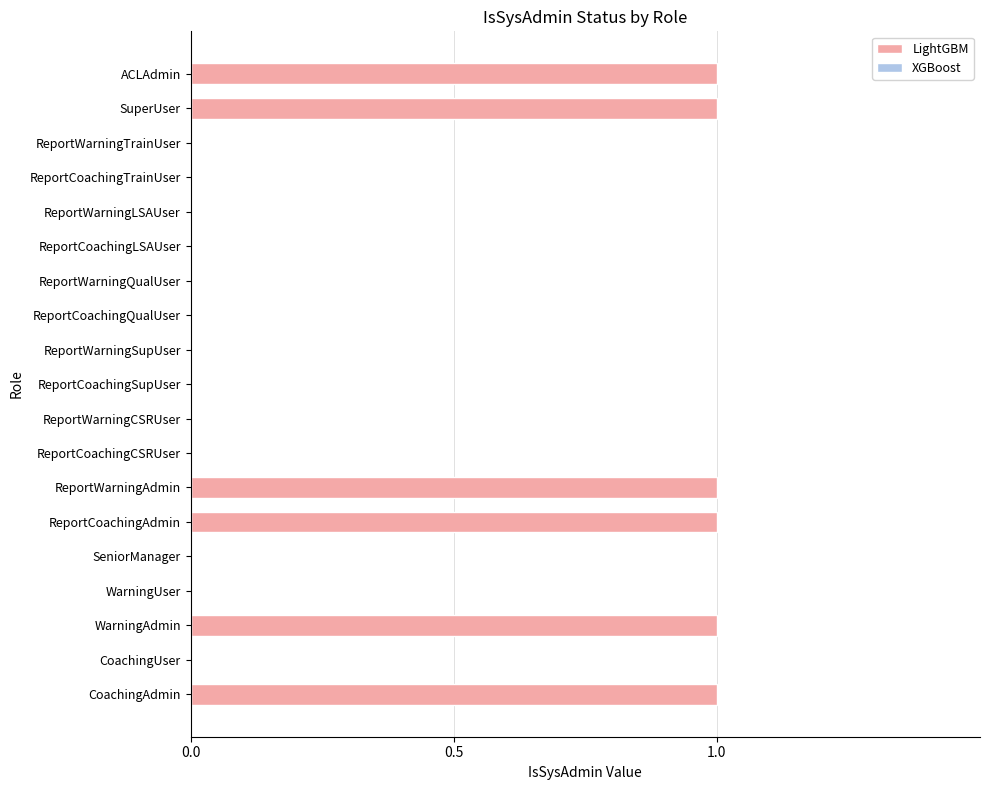

Between SuperUser and SeniorManager, which is larger?

SuperUser